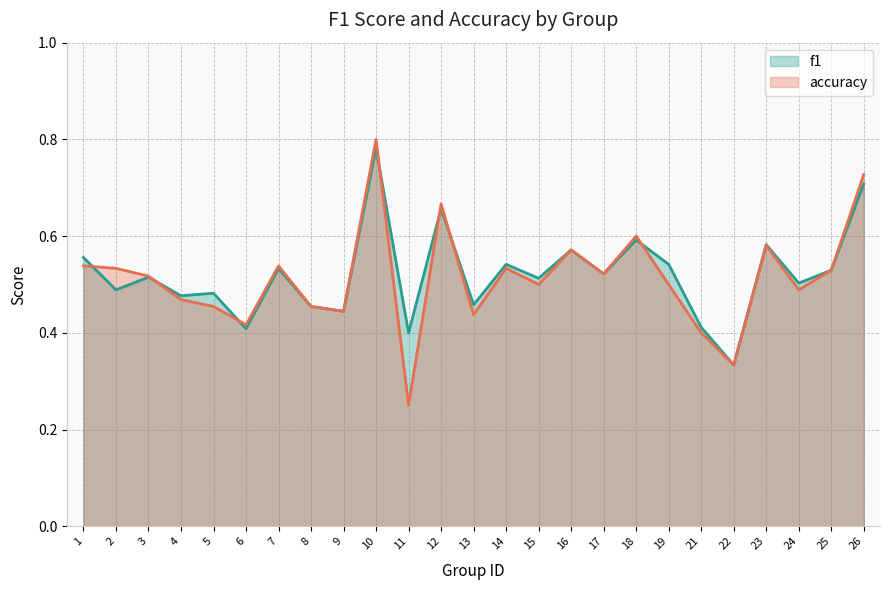

In accuracy, how many points are higher than both neighbors (excluding endpoints)?

7